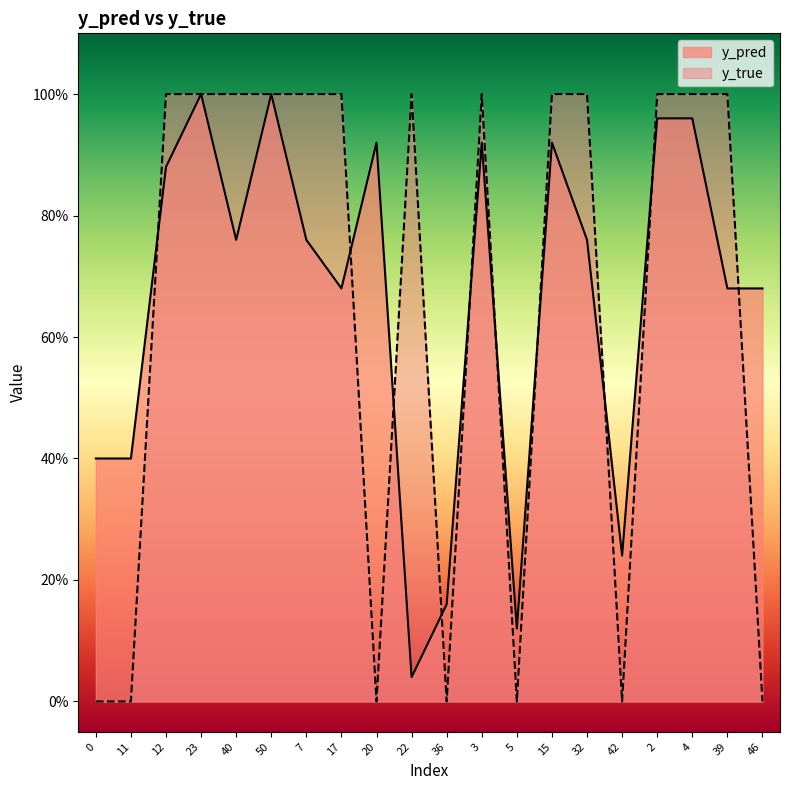

Which label corresponds to the largest value in the chart?

23